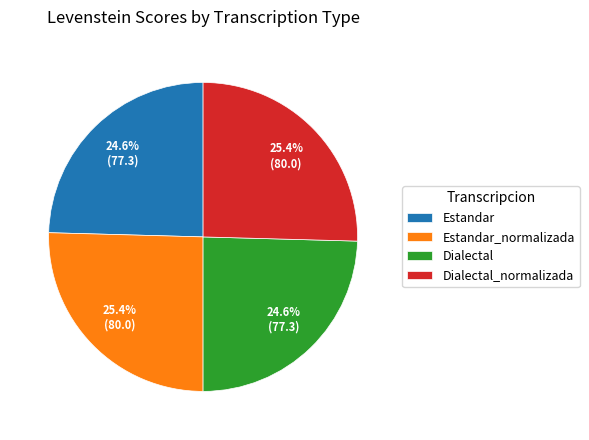

Is it true that Estandar is 10% of the pie?

False